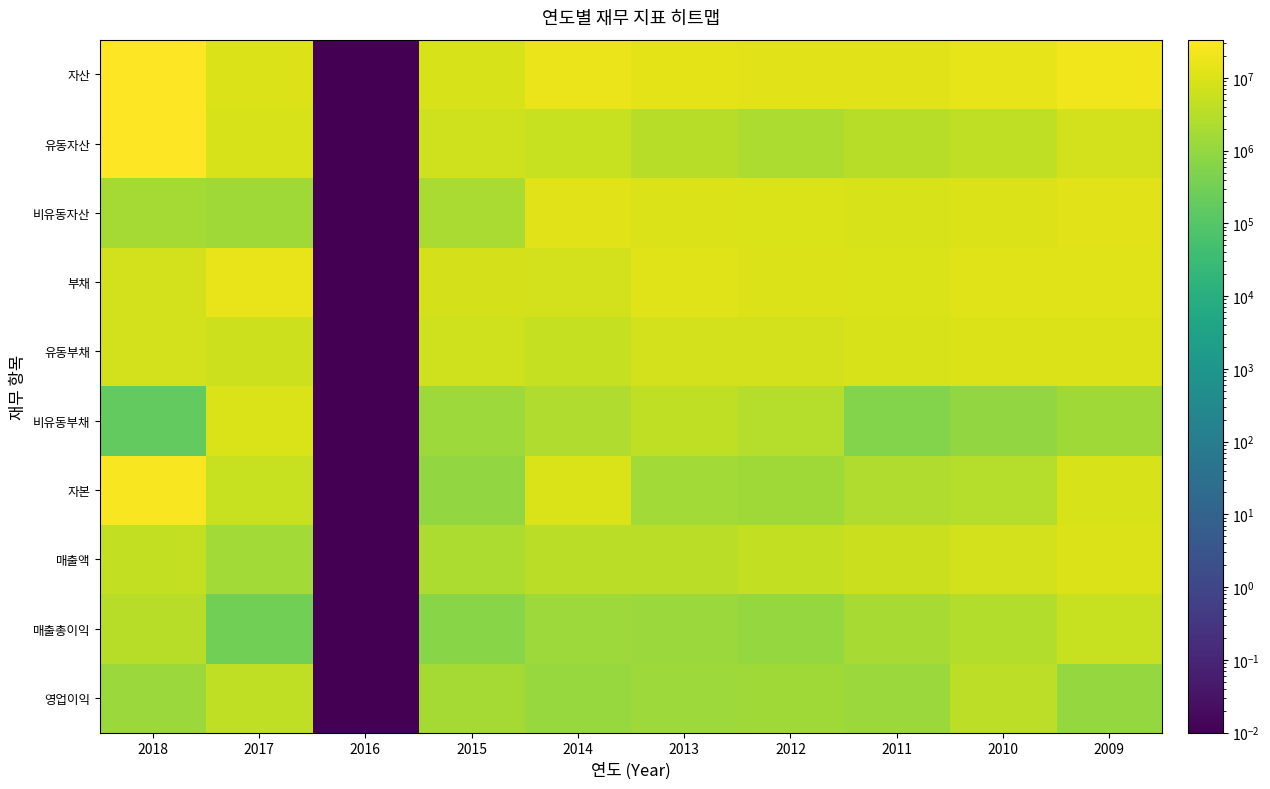

Reading left to right, list all the values displayed in this chart.

자산: 2018=33591770.0	2017=10668784.0	2016=0.0	2015=8978859.0	2014=17349373.0	2013=13610645.0	2012=12114871.0	2011=12310469.0	2010=14732886.0	2009=20492413.0
유동자산: 2018=31890182.0	2017=9180056.0	2016=0.0	2015=6908800.0	2014=5182280.0	2013=3268198.0	2012=2166022.0	2011=3067401.0	2010=3956352.0	2009=7617001.0
비유동자산: 2018=1701588.0	2017=1488729.0	2016=0.0	2015=2070059.0	2014=12167094.0	2013=10342447.0	2012=9948849.0	2011=9243068.0	2010=10776535.0	2009=12875412.0
부채: 2018=7545712.0	2017=16106661.0	2016=0.0	2015=8048139.0	2014=7551493.0	2013=11991984.0	2012=10694036.0	2011=9786222.0	2010=11885637.0	2009=11733876.0
유동부채: 2018=7370932.0	2017=6243468.0	2016=0.0	2015=6716850.0	2014=5023627.0	2013=7803888.0	2012=7745264.0	2011=9230229.0	2010=10924173.0	2009=10277328.0
비유동부채: 2018=174780.0	2017=9863194.0	2016=0.0	2015=1331288.0	2014=2527865.0	2013=4188095.0	2012=2948772.0	2011=555993.0	2010=961464.0	2009=1456548.0
자본: 2018=26046058.0	2017=5437877.0	2016=0.0	2015=930720.0	2014=9797881.0	2013=1618661.0	2012=1420835.0	2011=2524247.0	2010=2847249.0	2009=8758536.0
매출액: 2018=4514602.0	2017=1626049.0	2016=0.0	2015=2336905.0	2014=3540744.0	2013=3483830.0	2012=4595132.0	2011=5805159.0	2010=7339106.0	2009=10962403.0
매출총이익: 2018=3077971.0	2017=316274.0	2016=0.0	2015=696332.0	2014=1318535.0	2013=1202137.0	2012=1073665.0	2011=1896315.0	2010=2676832.0	2009=5188940.0
영업이익: 2018=1191571.0	2017=4078246.0	2016=0.0	2015=1711282.0	2014=1158628.0	2013=1308758.0	2012=1441722.0	2011=1232734.0	2010=3638544.0	2009=1053651.0